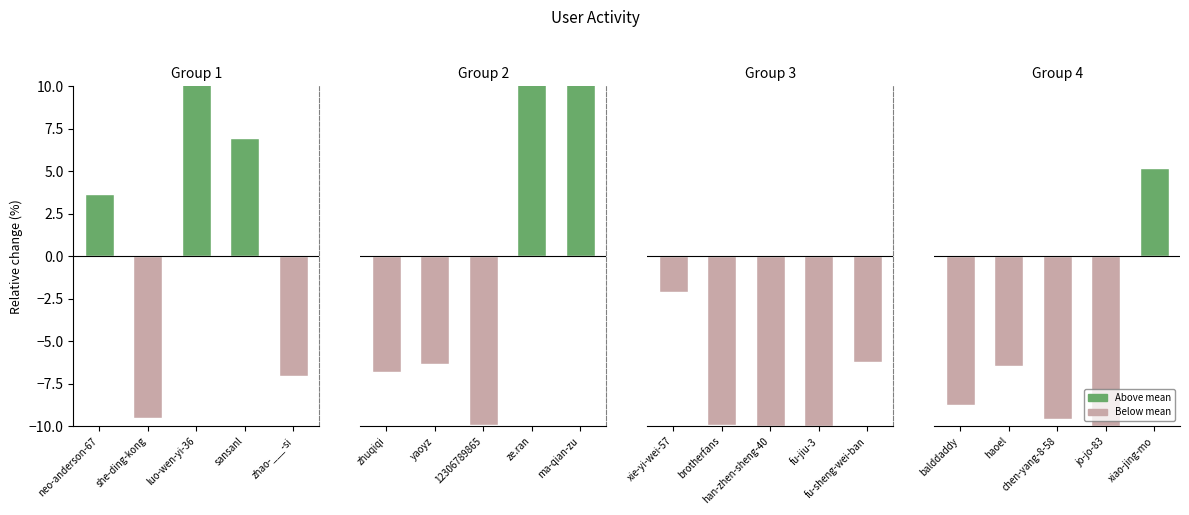

What is the sum of all values?

-29.6